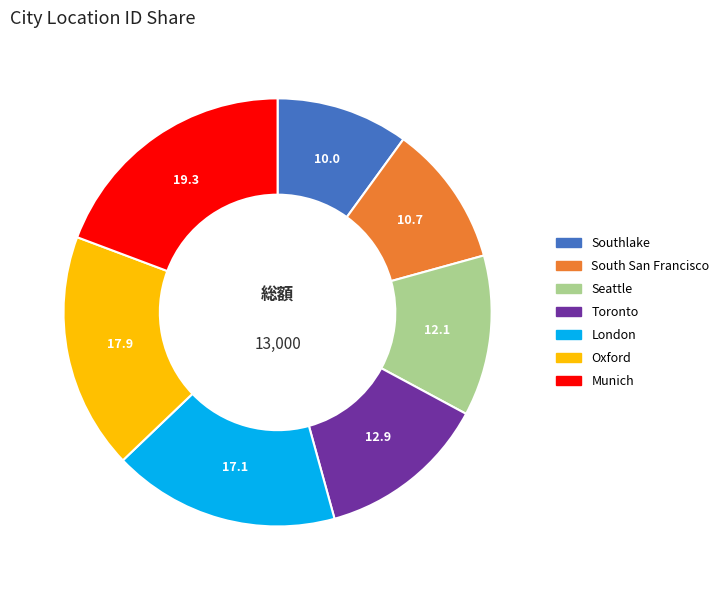

The London slice represents 11% of the pie. True or false?

False